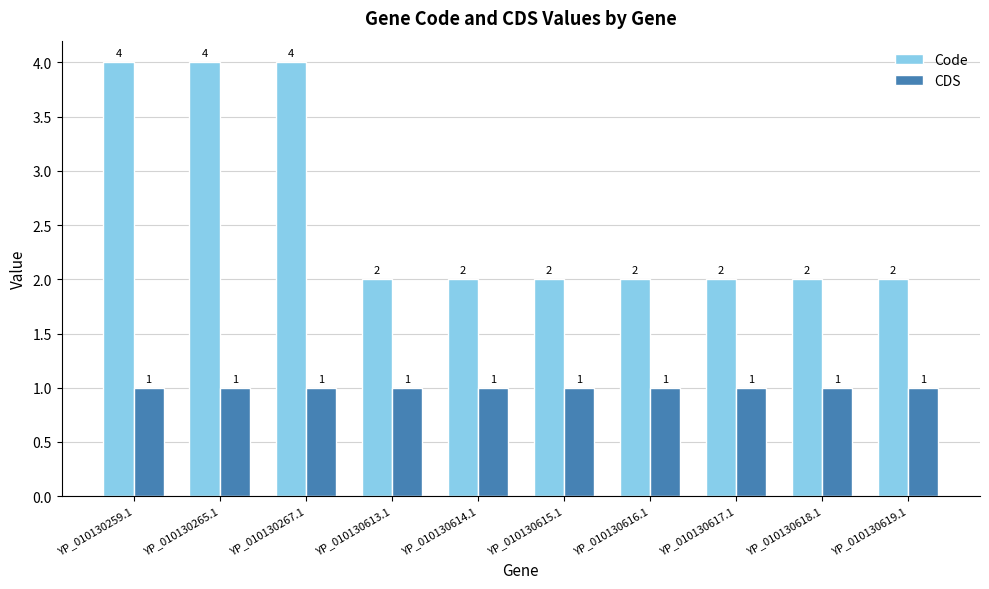

The value of Code at YP_010130614.1 is 2. True or false?

True